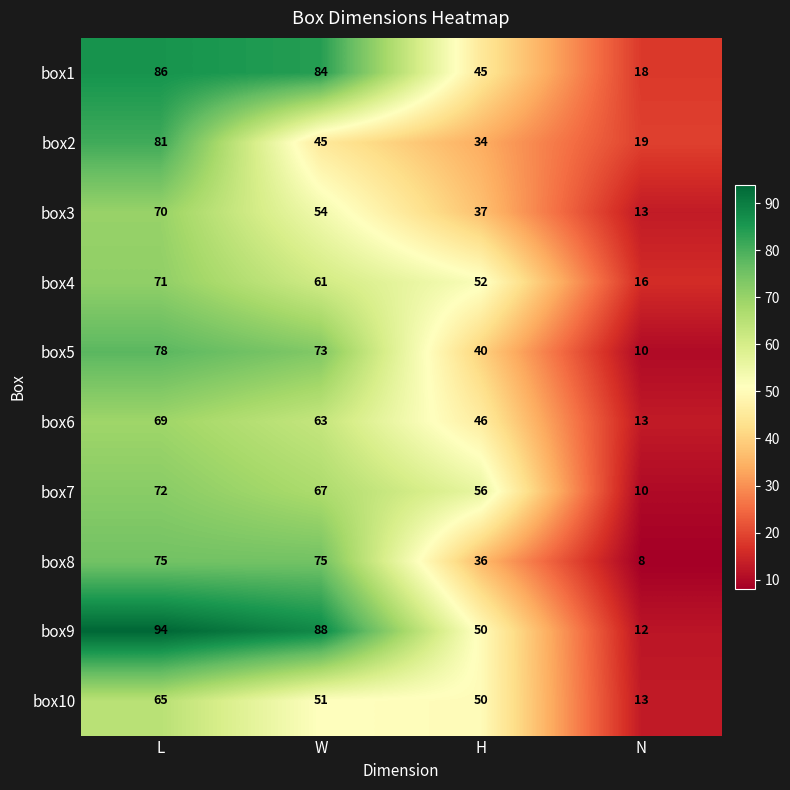

How many series are shown in this chart?

10